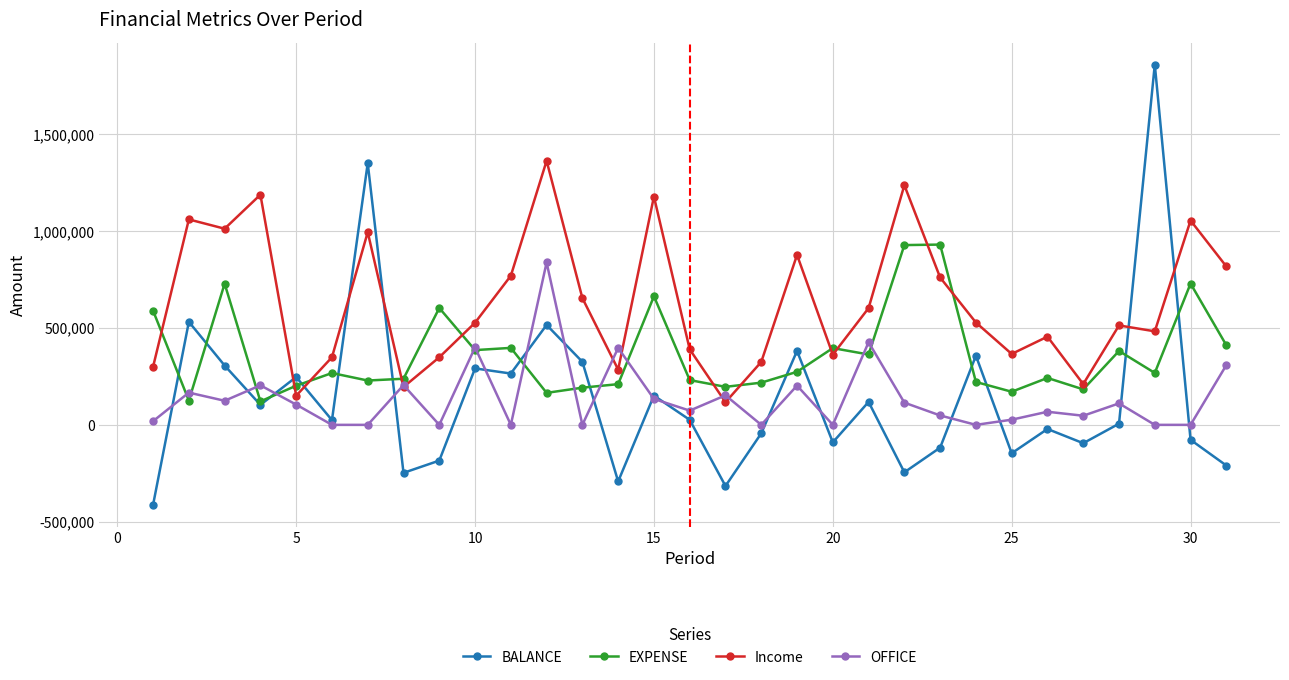

Which series has the largest range (max minus min)?

BALANCE